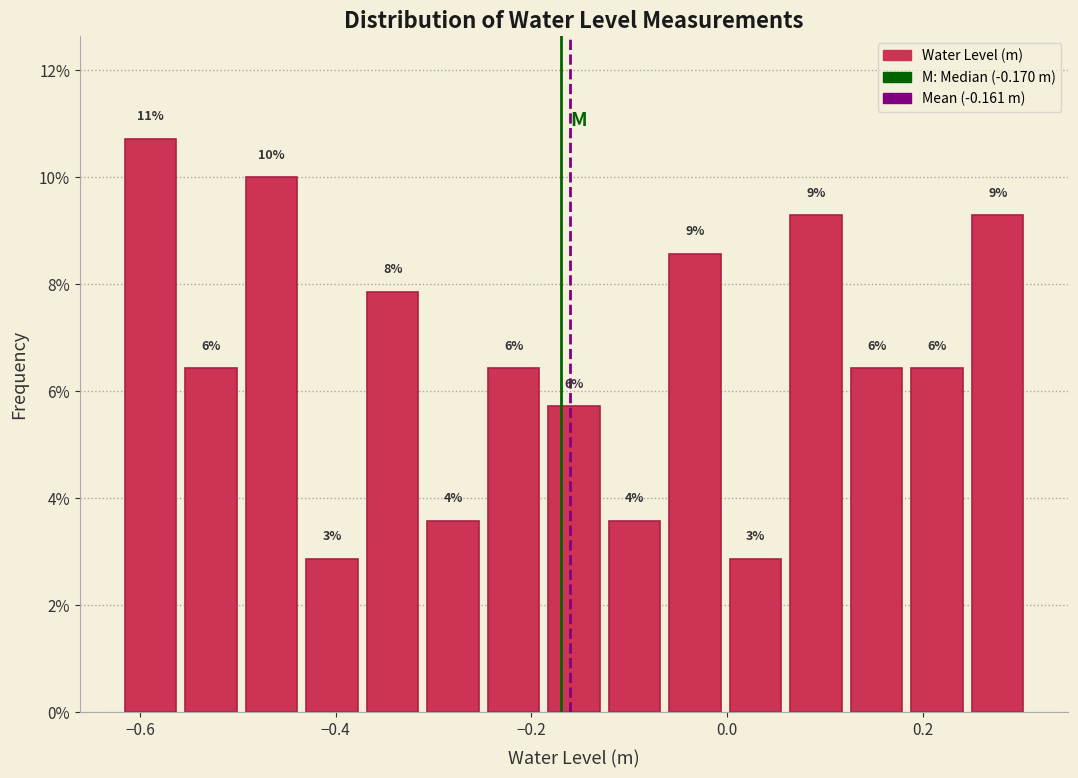

Around what value on the x-axis is the tallest bar? Give the approximate position of its centre, as read against the axis.

-0.58